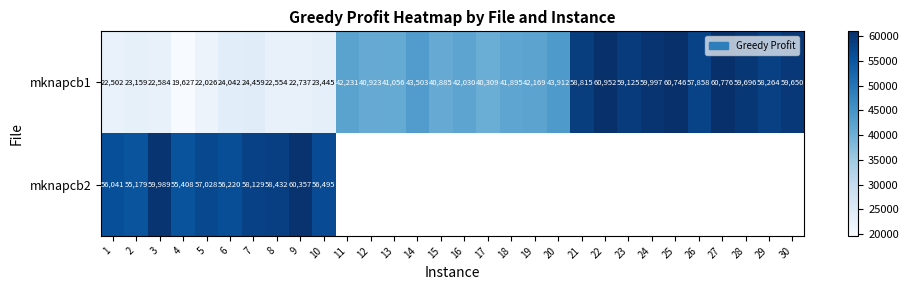

Where is mknapcb1 nearest to the value 40289?

17